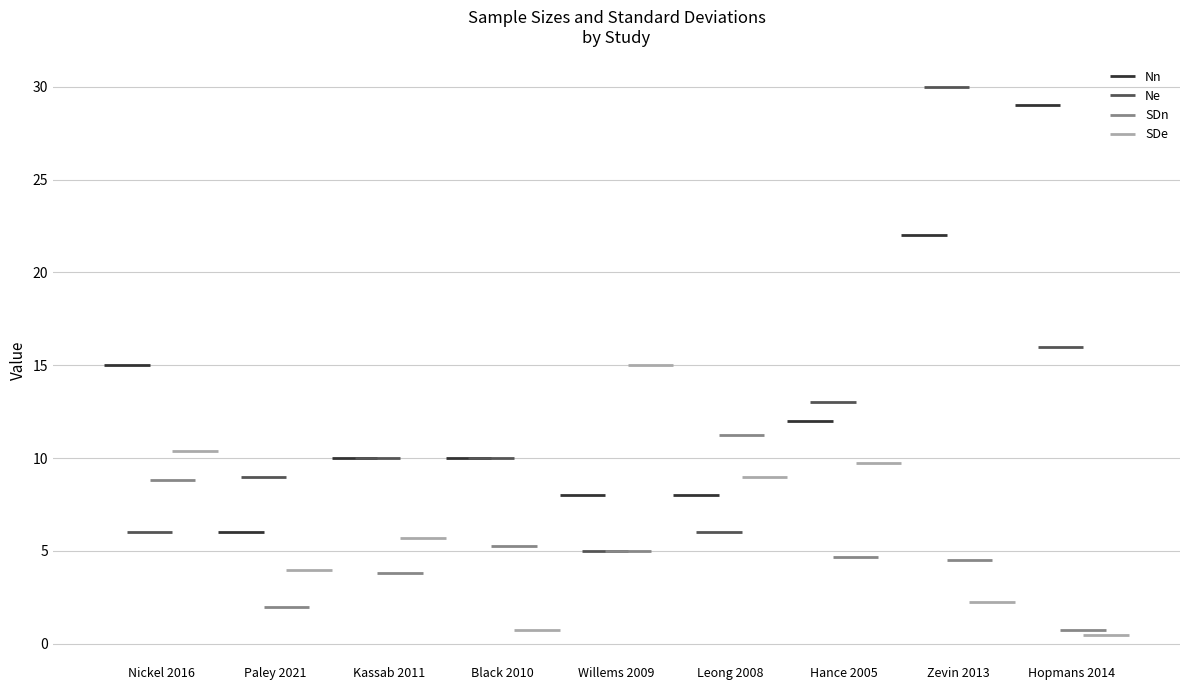

List the series in order of their peak value, highest first.

Ne, Nn, SDe, SDn